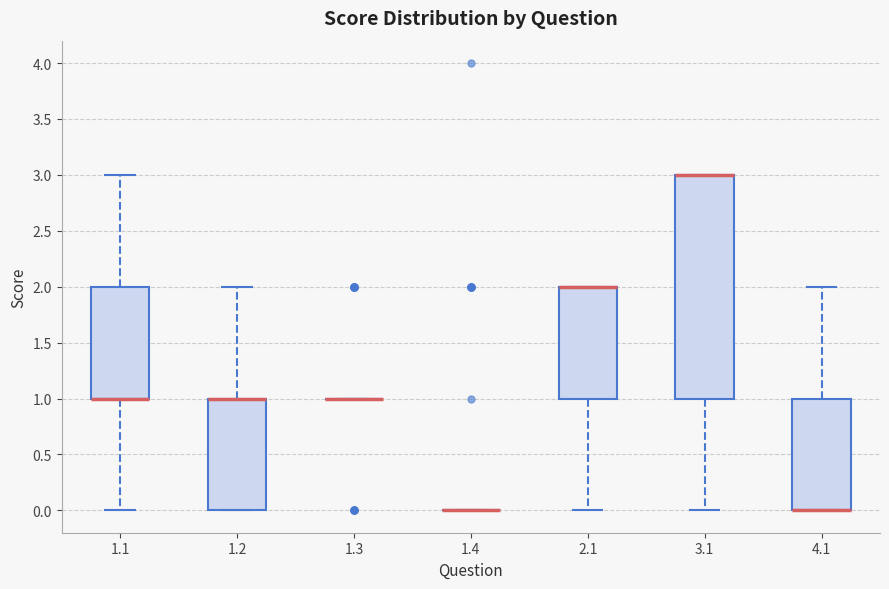

Where does the lower whisker of the box at x = 1.1 end on the y-axis? The values are not printed on the chart, so give them approximately, as read against the axis.

0